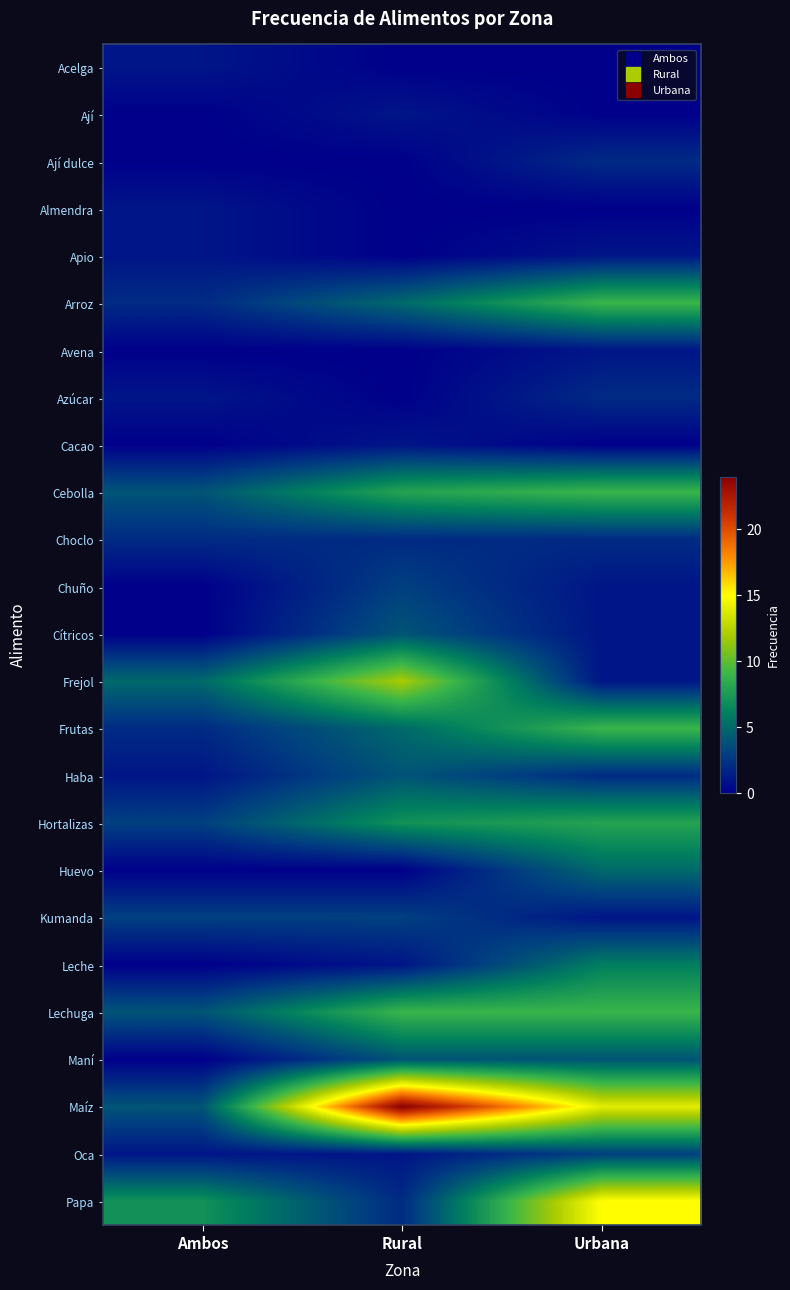

At which category does the chart reach its peak across all series?

Rural